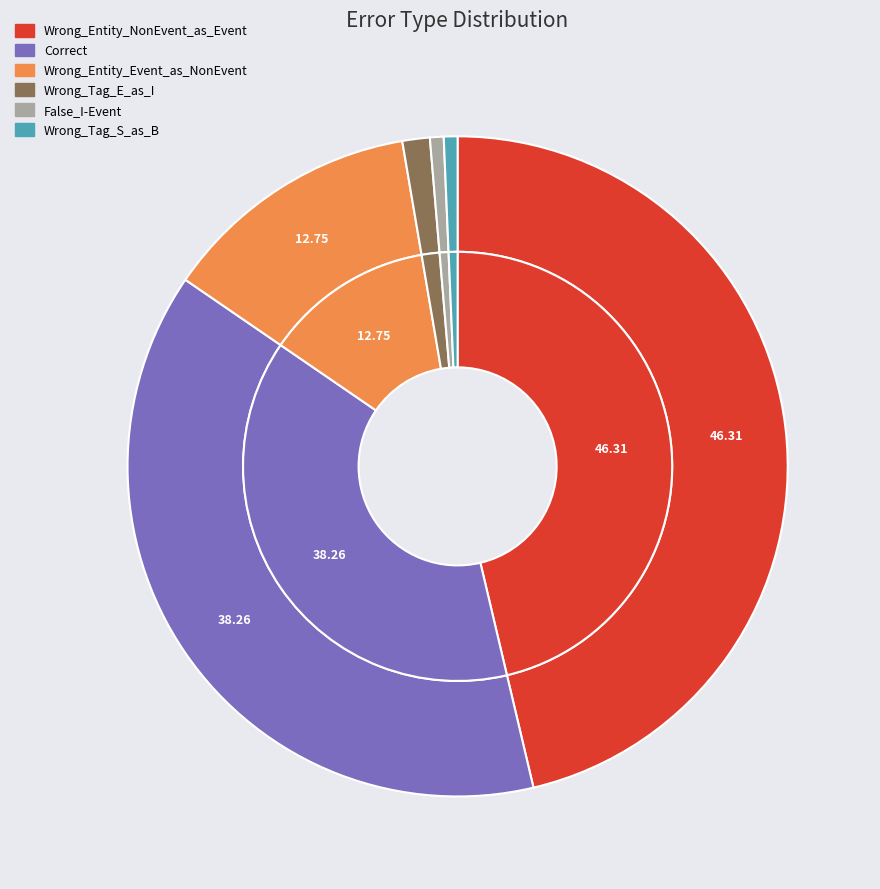

Is it true that Wrong_Tag_S_as_B is 11% of the pie?

False